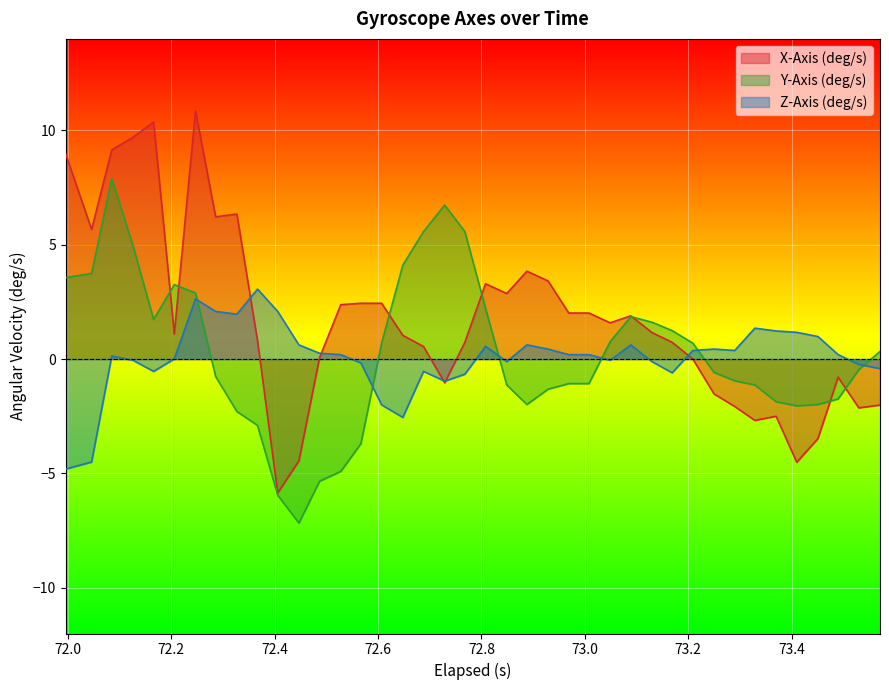

Which series has the largest total across all categories?

X-Axis (deg/s)